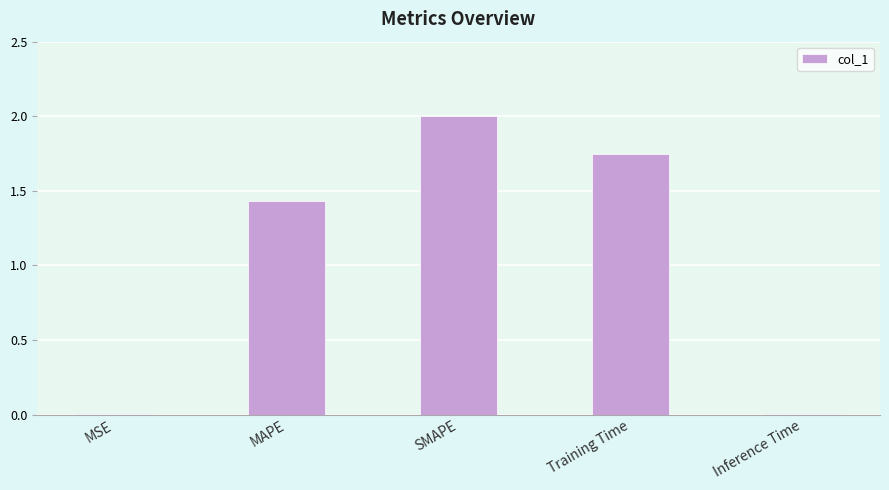

What is the maximum value shown in the chart?

2.0